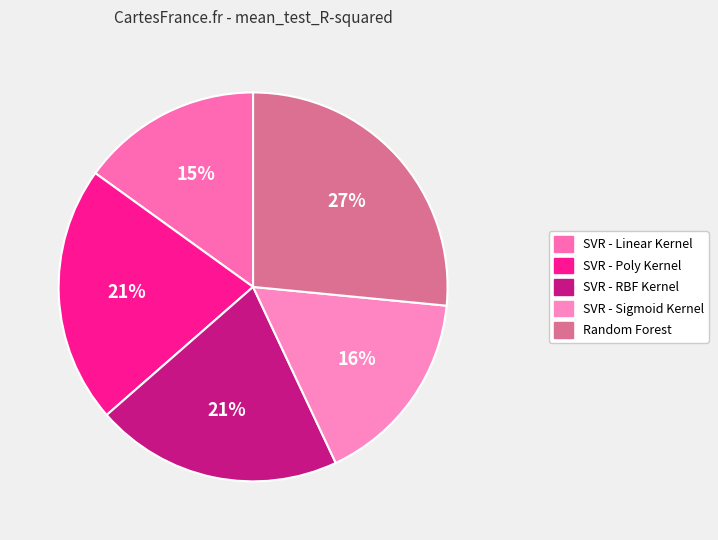

Count the number of slices in the pie.

5